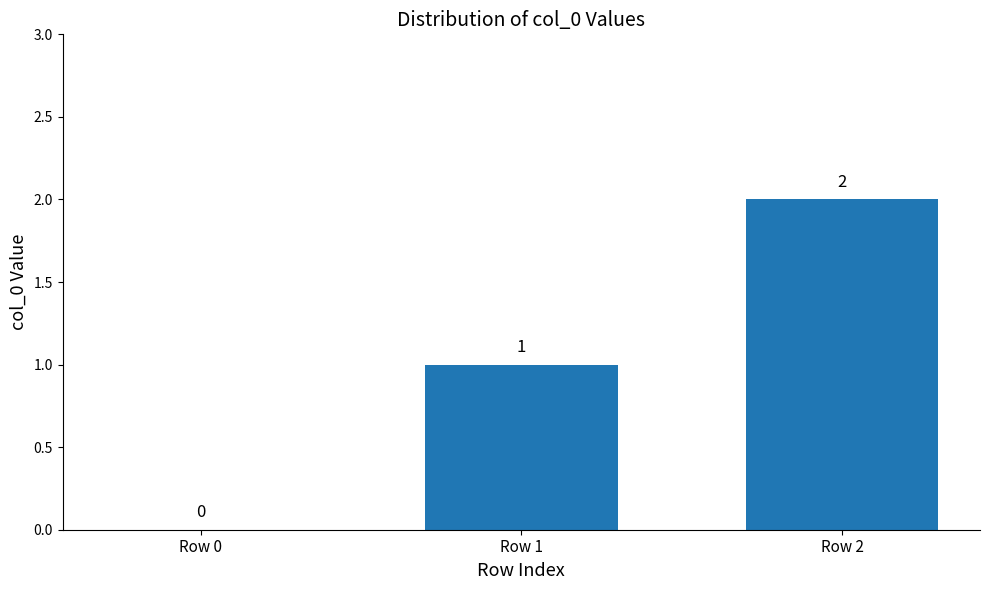

What is the average value?

1